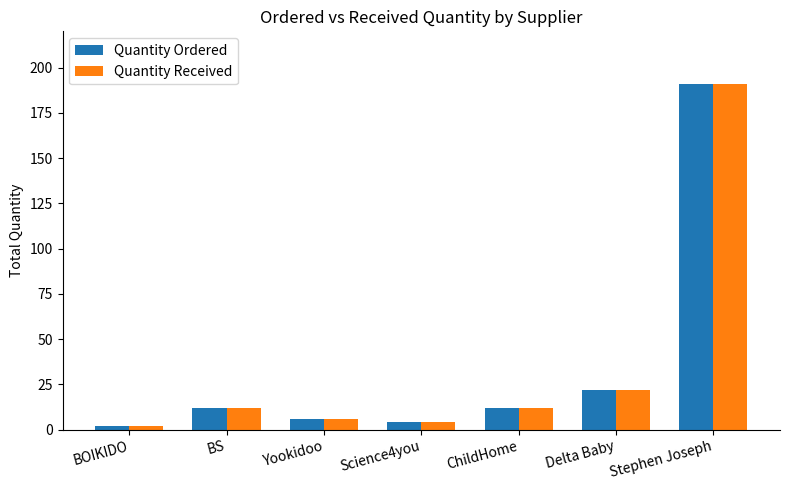

Count the number of categories in the chart.

7